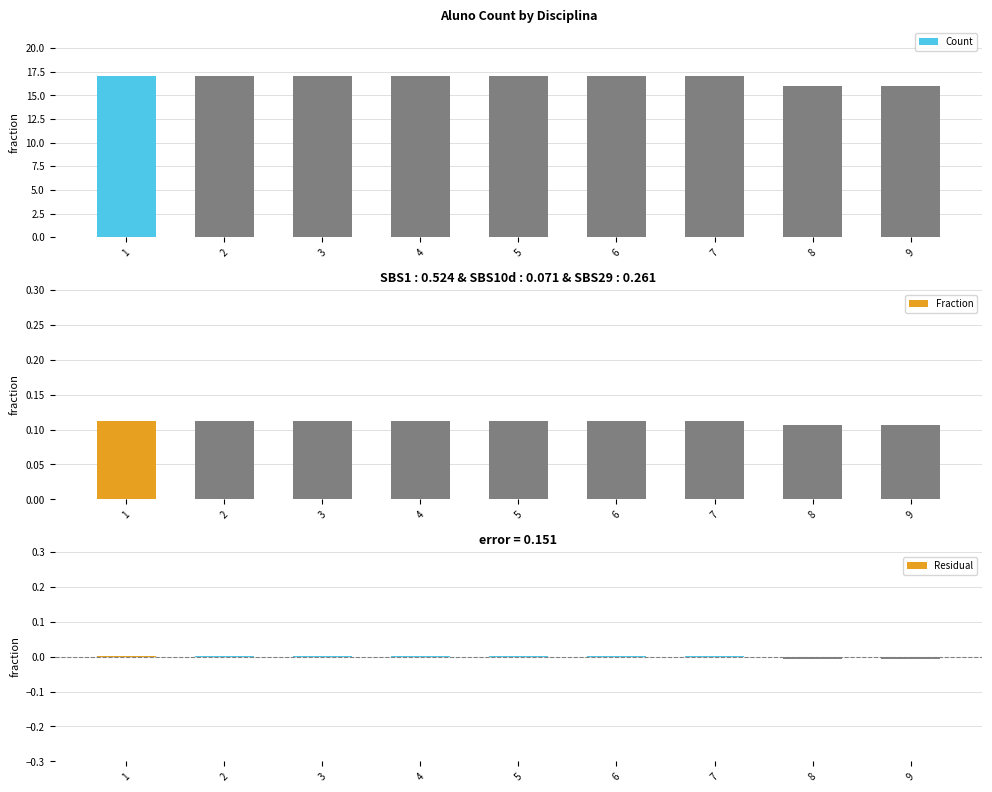

Is the value of Count at 7 greater than the value of Fraction at 2?

Yes